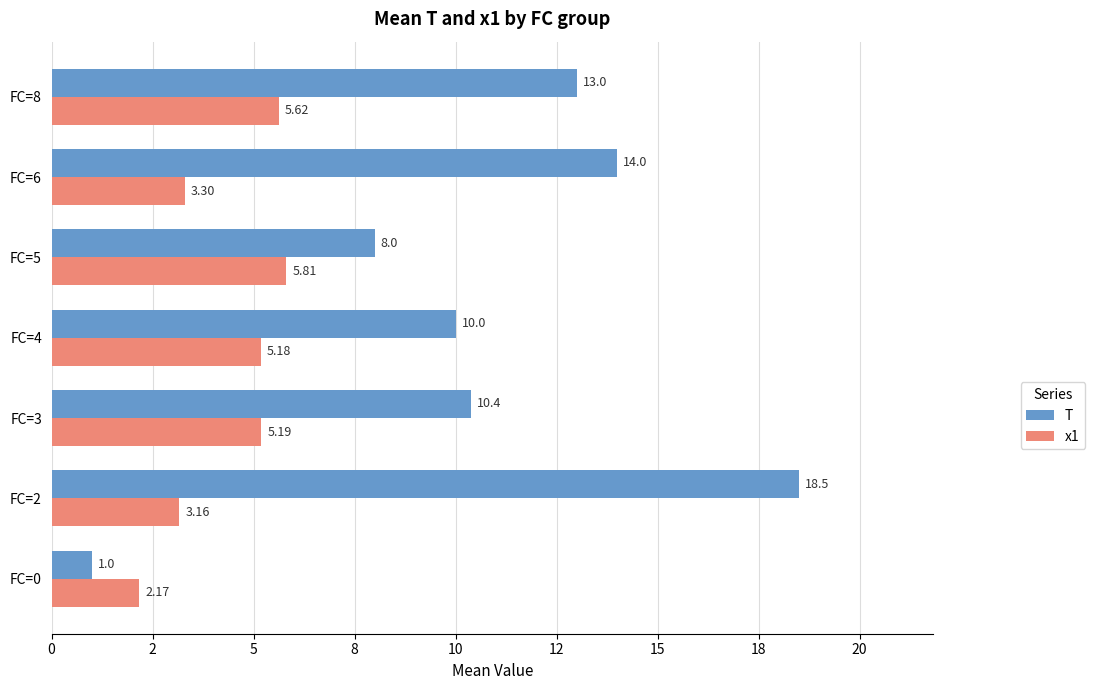

What are all the series names shown in the legend?

T, x1